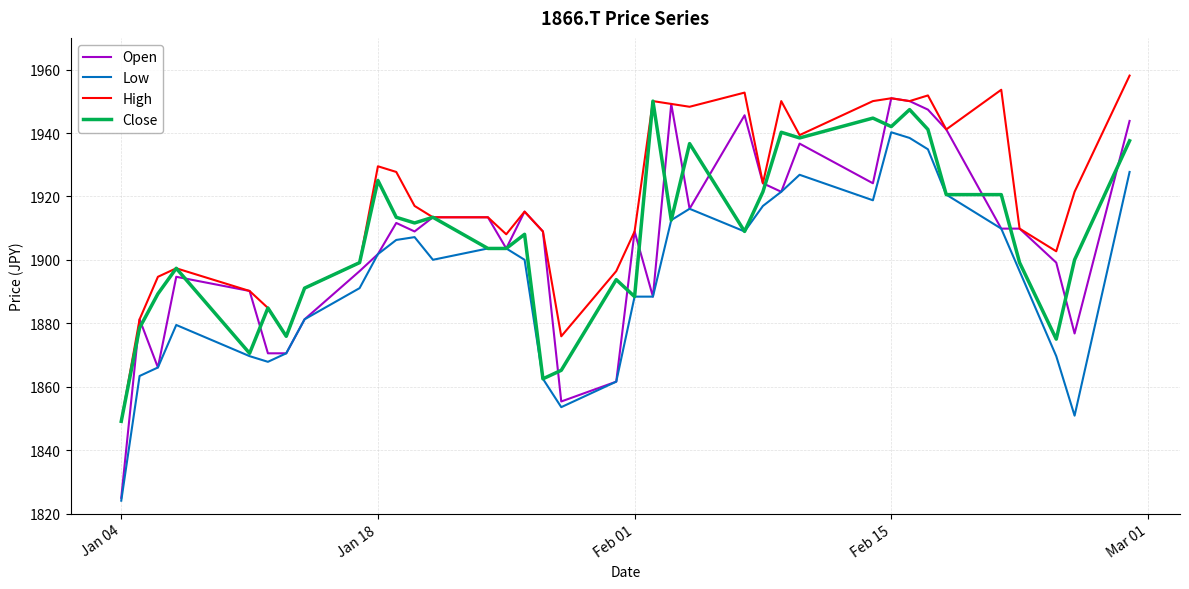

What is the minimum value for High?

1849.1